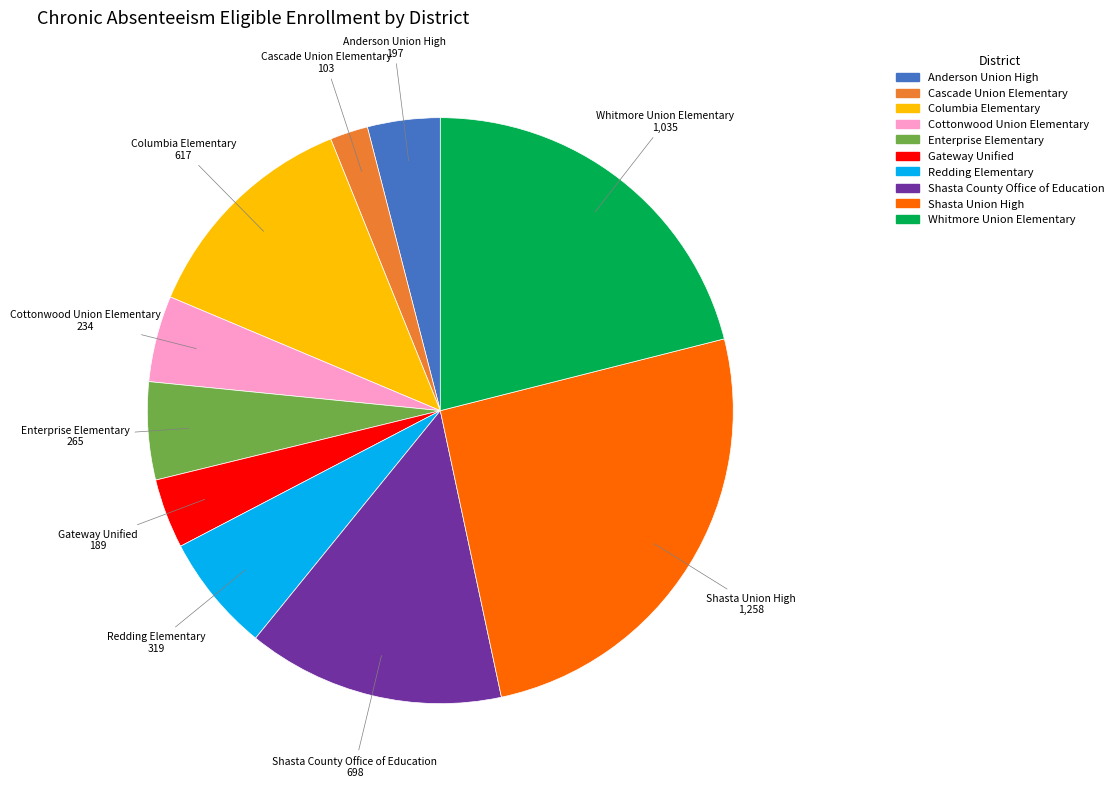

Is the sum of Enterprise Elementary and Cascade Union Elementary greater than half?

No